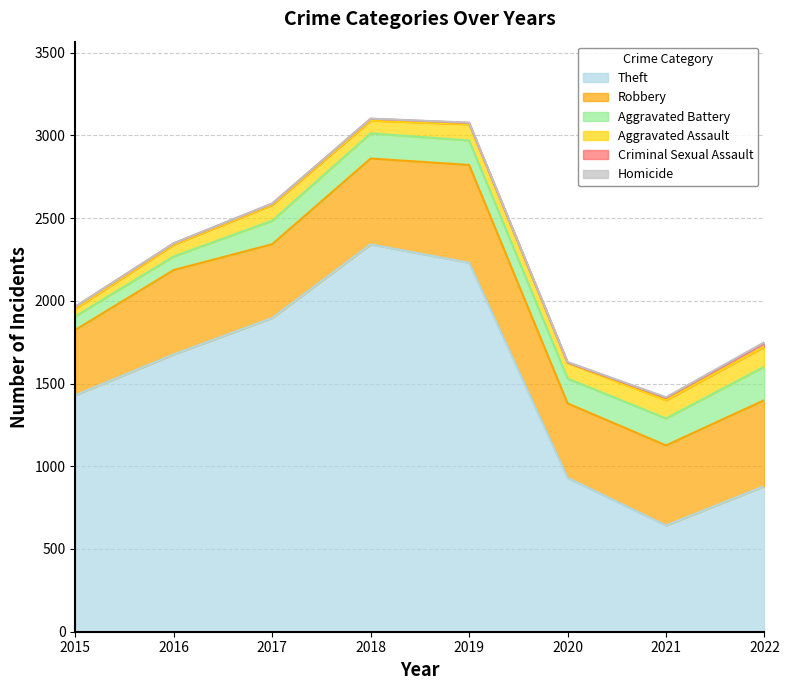

What is the sum of the Robbery values at 2017 and 2019?

1037